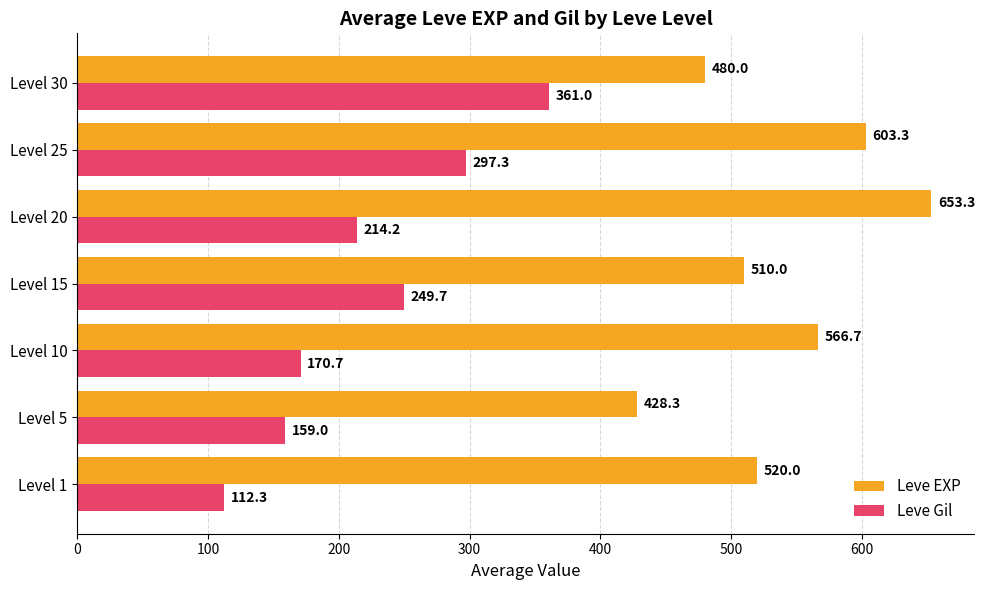

The value of Leve EXP at Level 15 is 510.0. True or false?

True